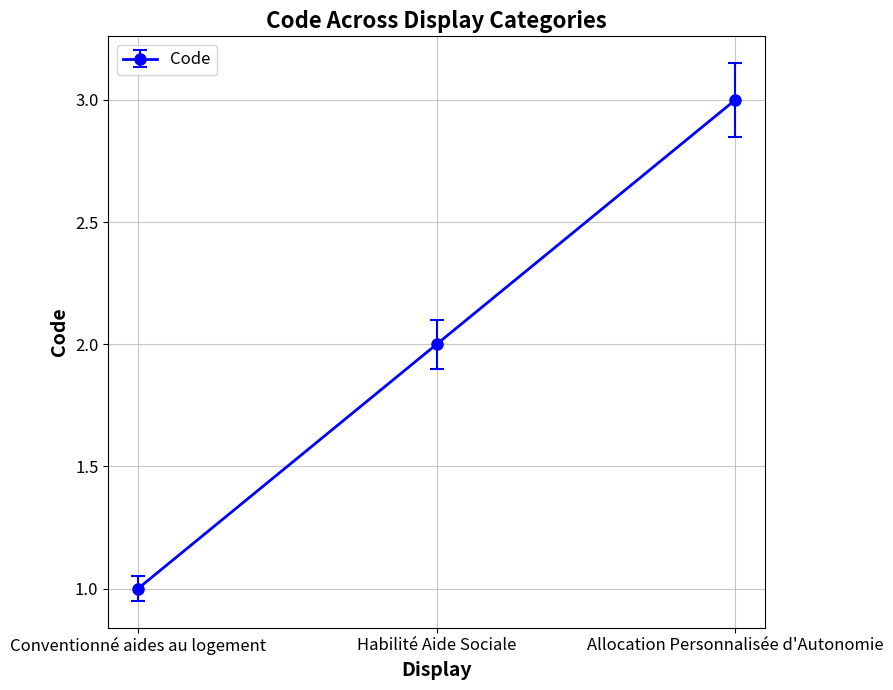

Where is the data nearest to the value 2?

Habilité Aide Sociale